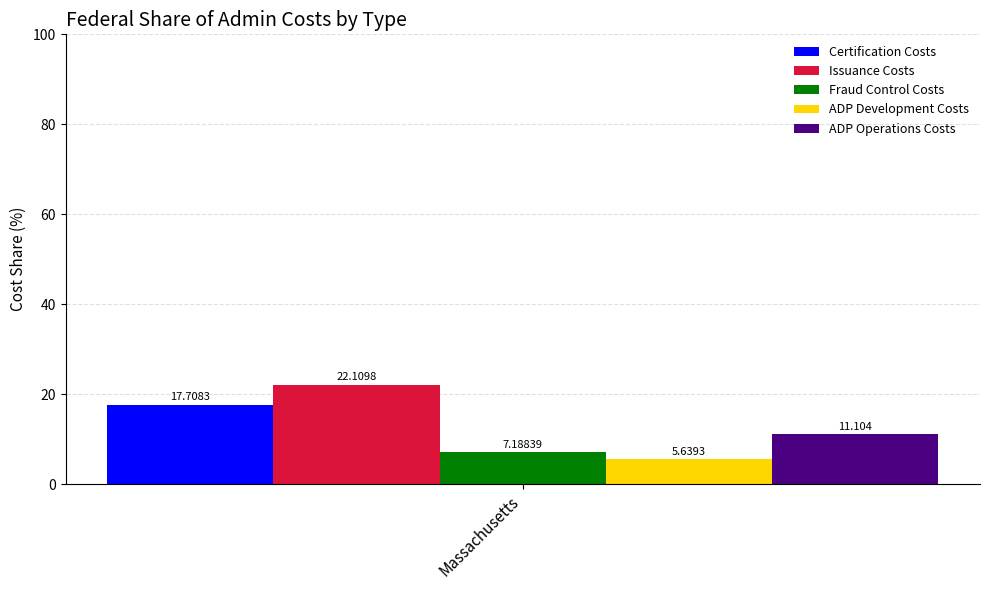

Rank the series at Massachusetts from lowest to highest value.

ADP Development Costs, Fraud Control Costs, ADP Operations Costs, Certification Costs, Issuance Costs